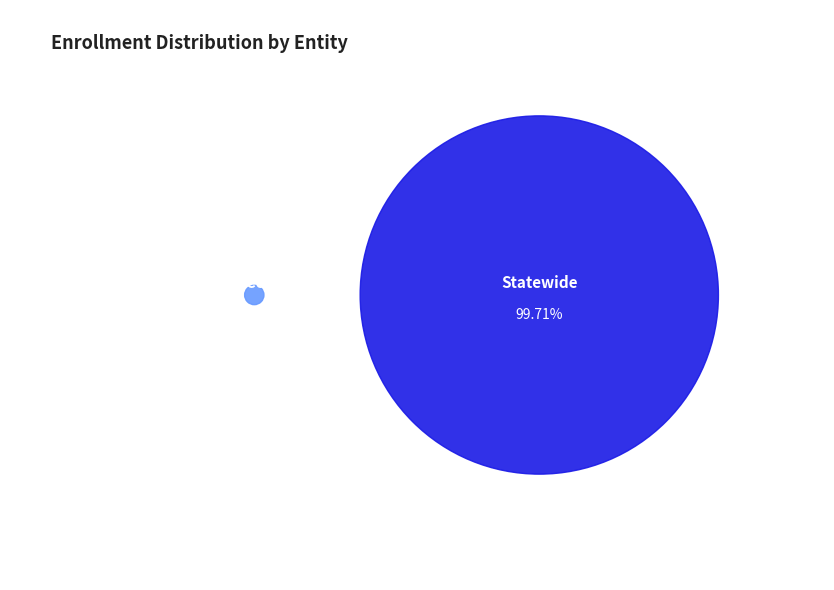

What is the total percentage of Inyo County and Statewide?

100.0%